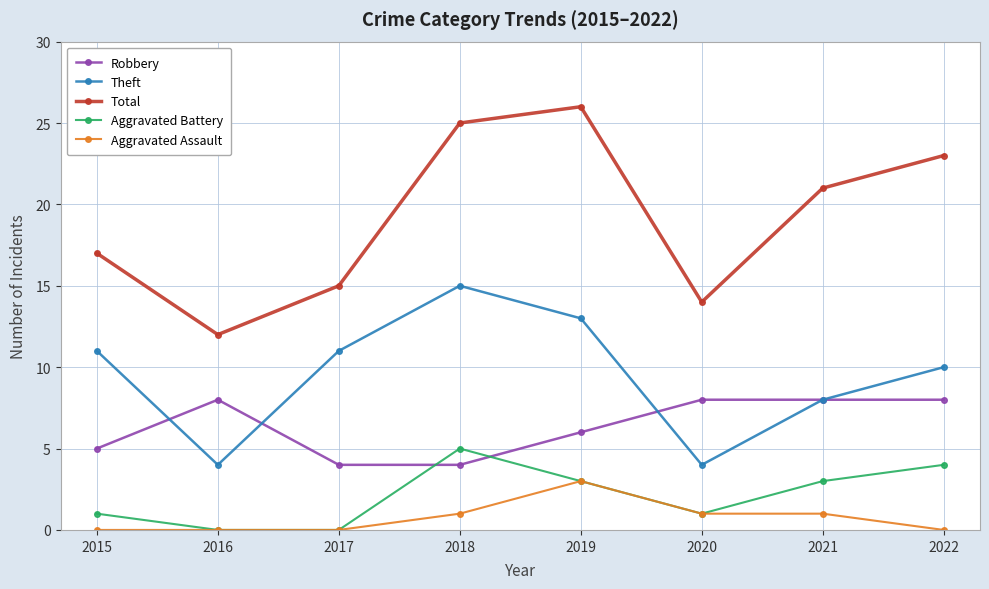

True or false: Total and Aggravated Assault intersect in this chart.

False